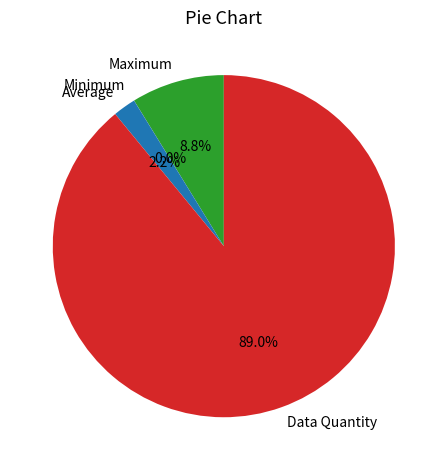

Is the sum of Data Quantity and Maximum greater than half?

Yes